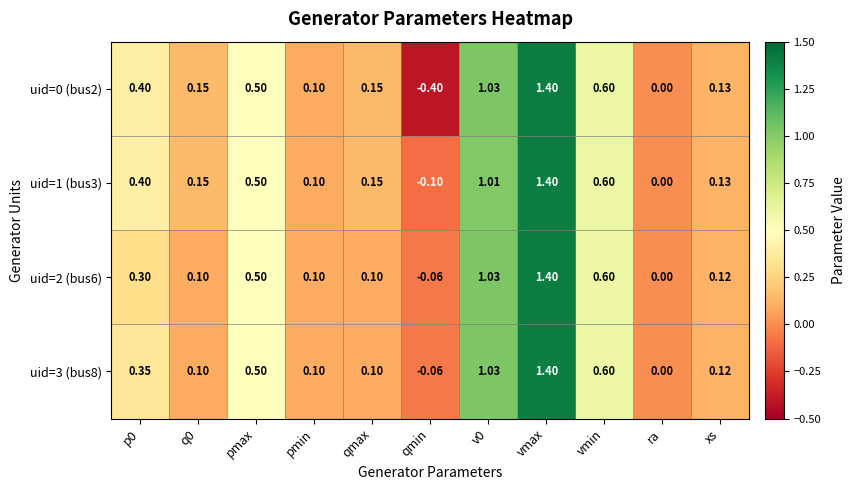

Where is uid=0 (bus2) nearest to the value 0?

ra